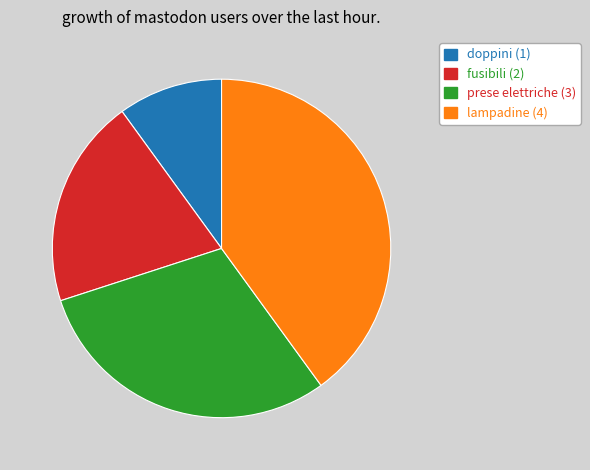

True or false: fusibili accounts for 31% of the total.

False